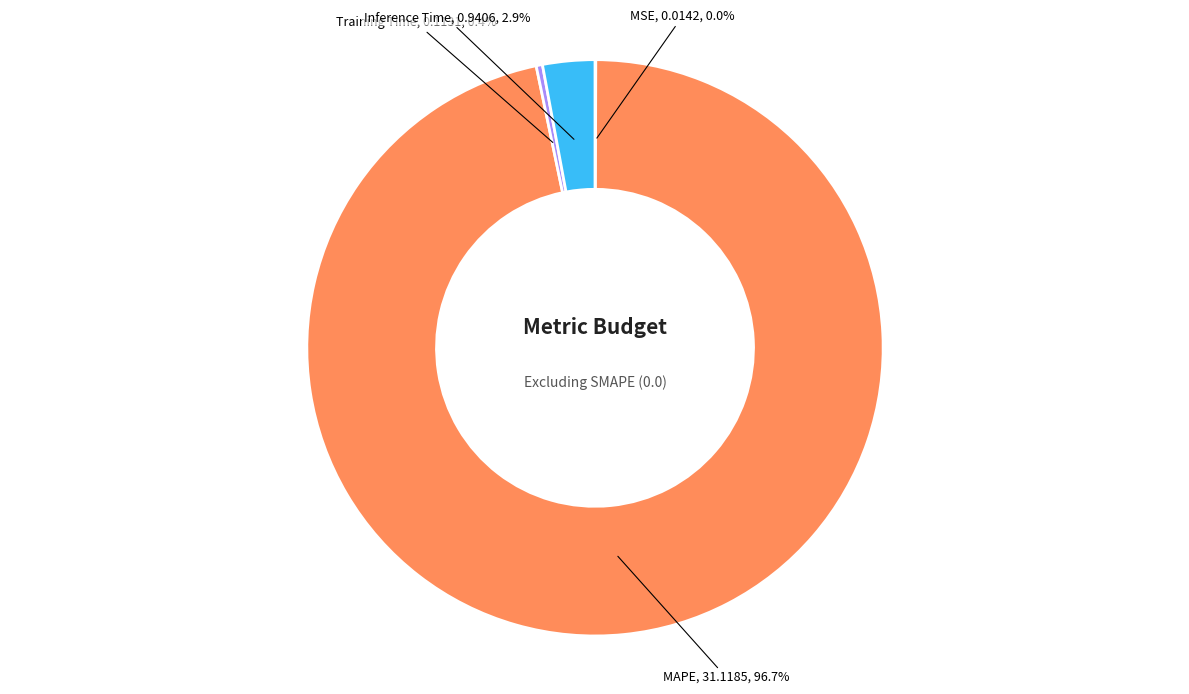

What is the majority slice?

MAPE